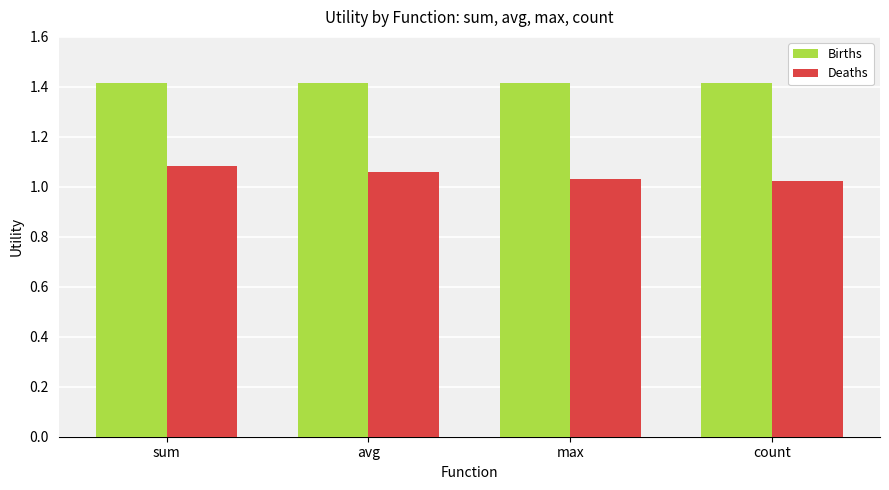

Rank the series at max from highest to lowest value.

Births, Deaths